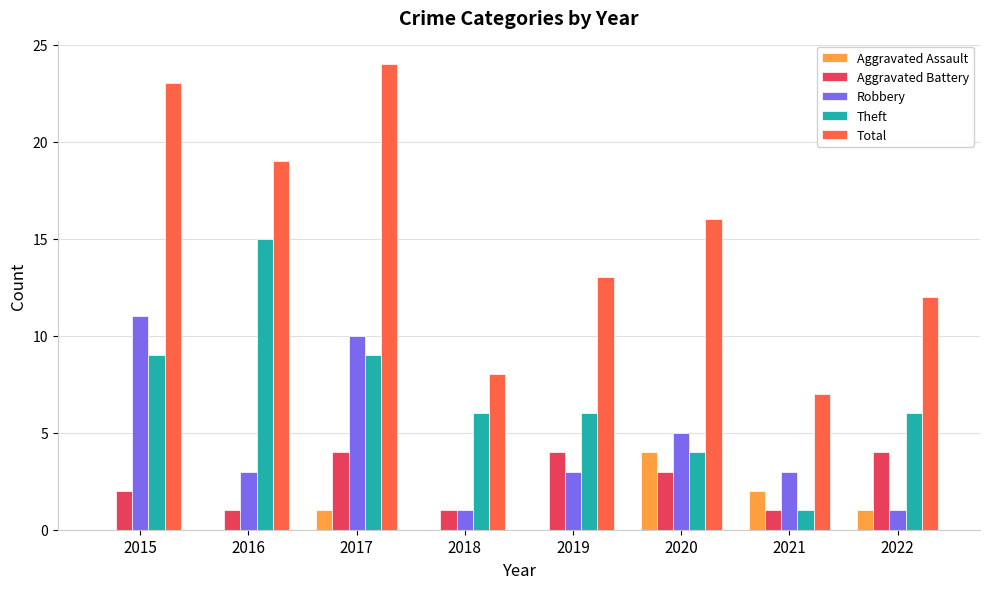

What is the sum of the Total values at 2021 and 2022?

19